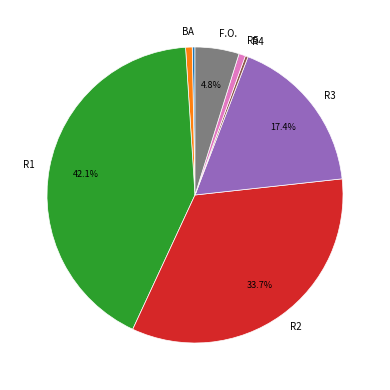

To the nearest percent, what is the average slice percentage?

12%